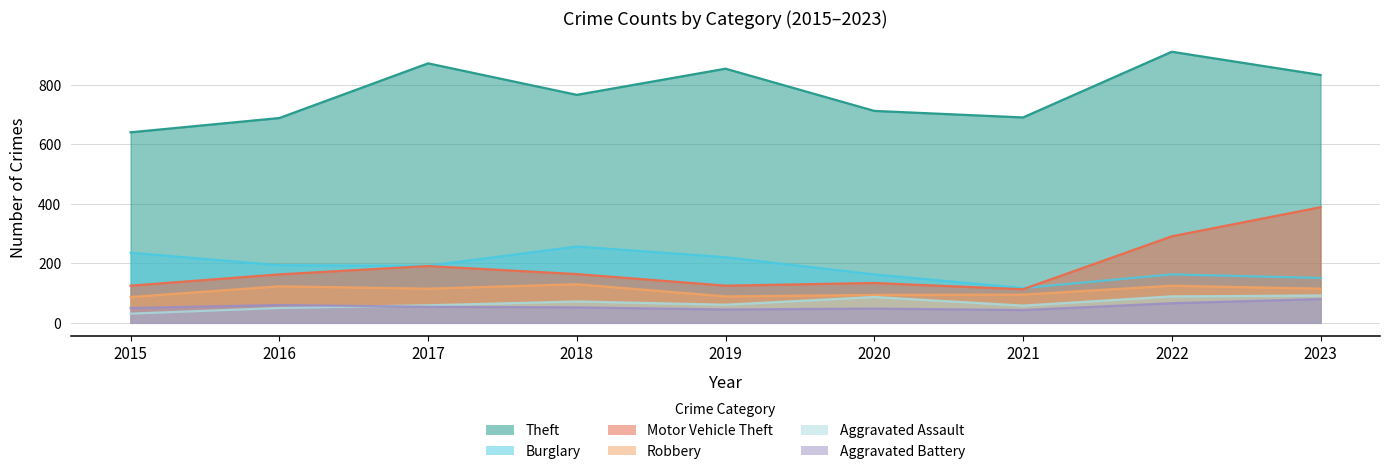

Which has a higher value, 2015 or 2023?

2023